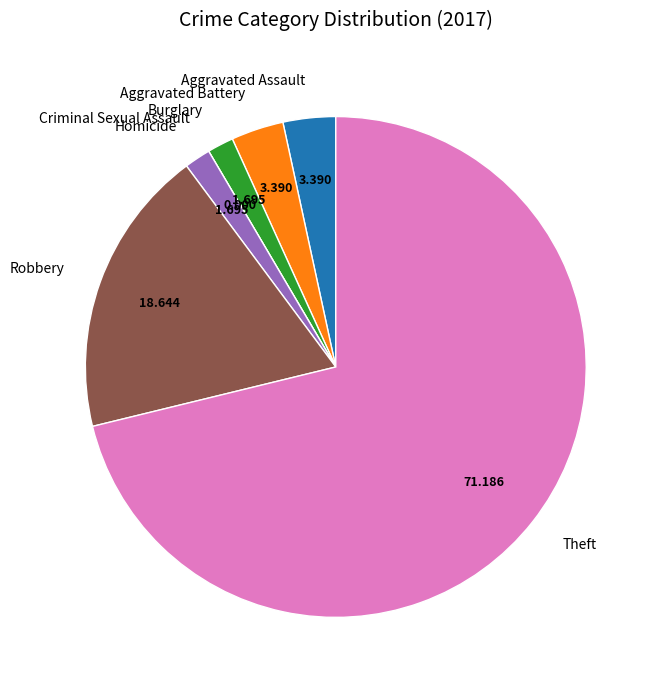

Between Aggravated Assault and Theft, which is larger?

Theft